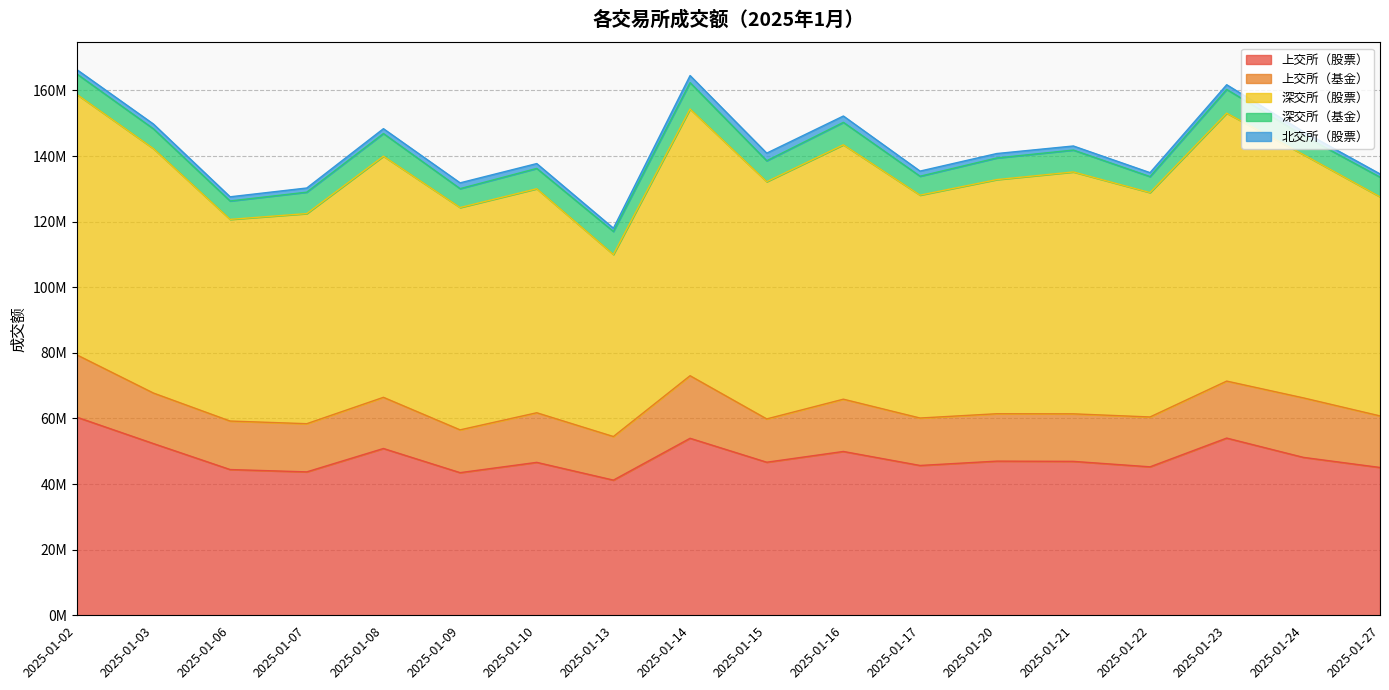

Where is the first local minimum for 深交所（基金）?

2025-01-06